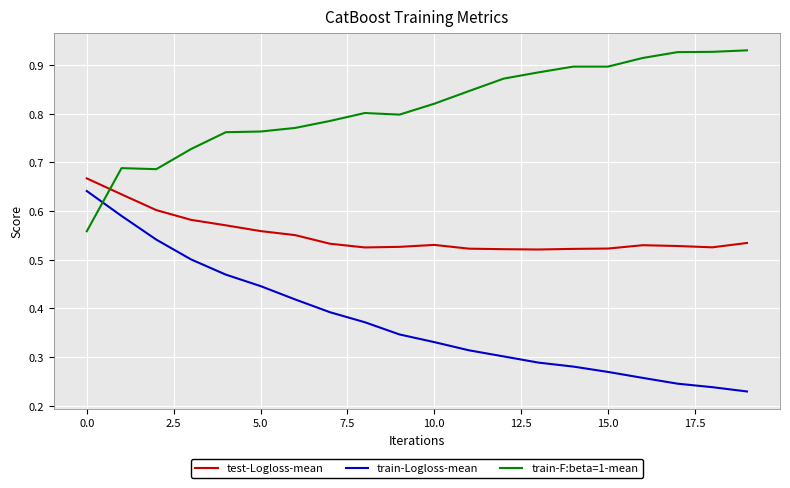

After their last crossing, which series has the higher values: test-Logloss-mean or train-F:beta=1-mean?

train-F:beta=1-mean